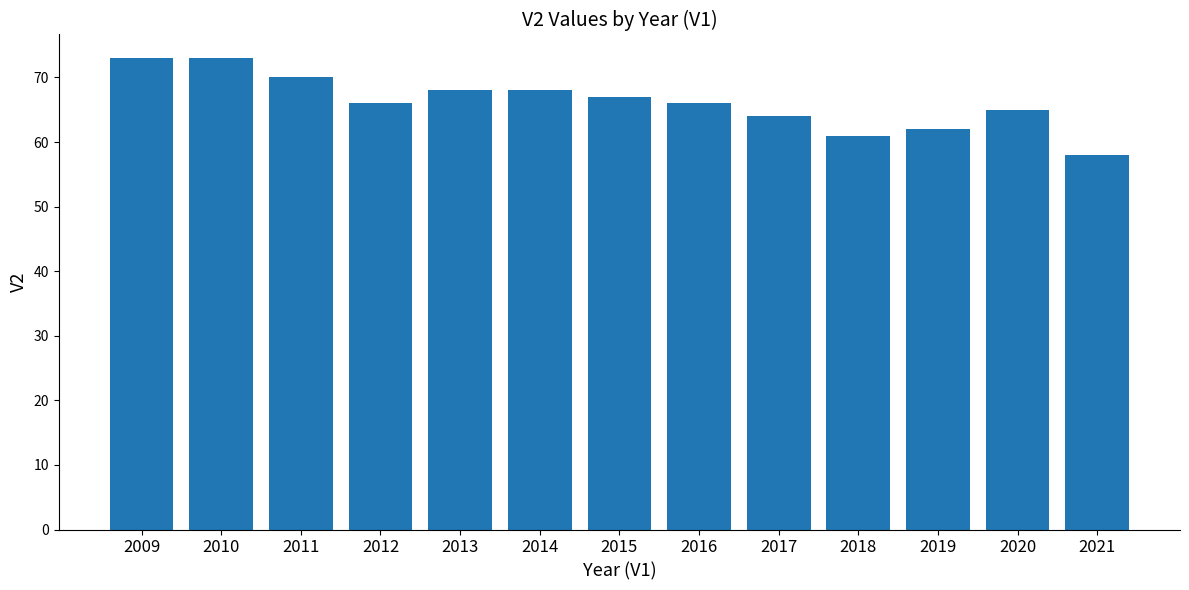

How many data points does each series have?

13